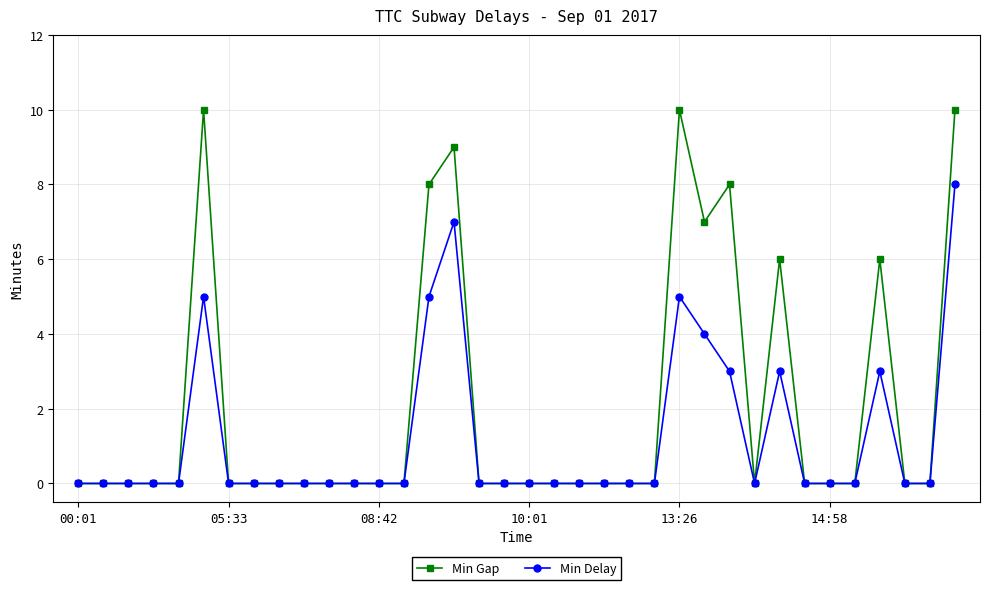

What is the maximum value shown in the chart?

10